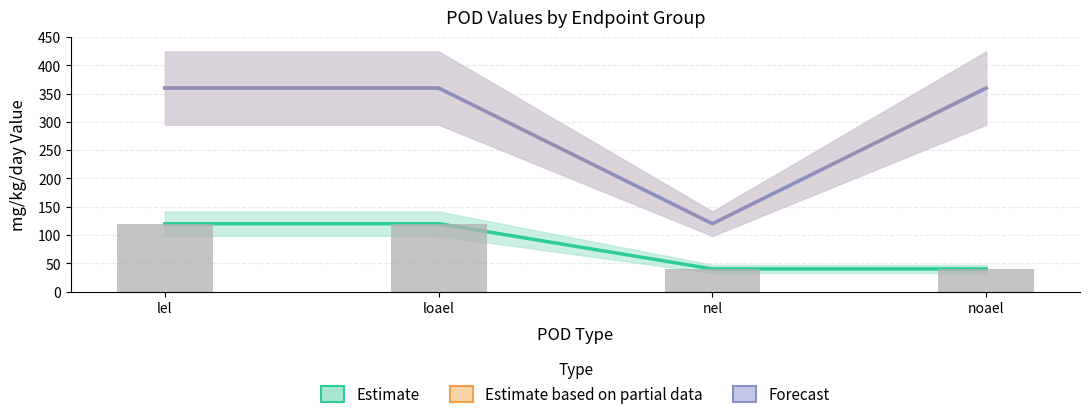

What is the greatest value displayed?

360